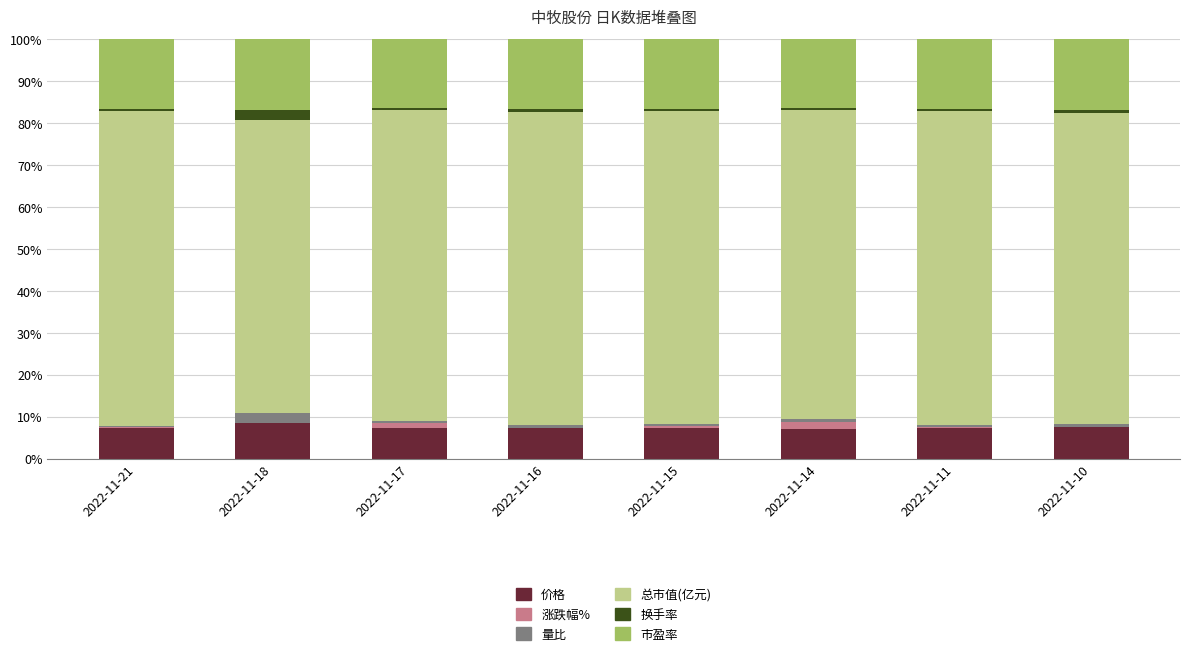

What is the maximum value for 价格?

8.5